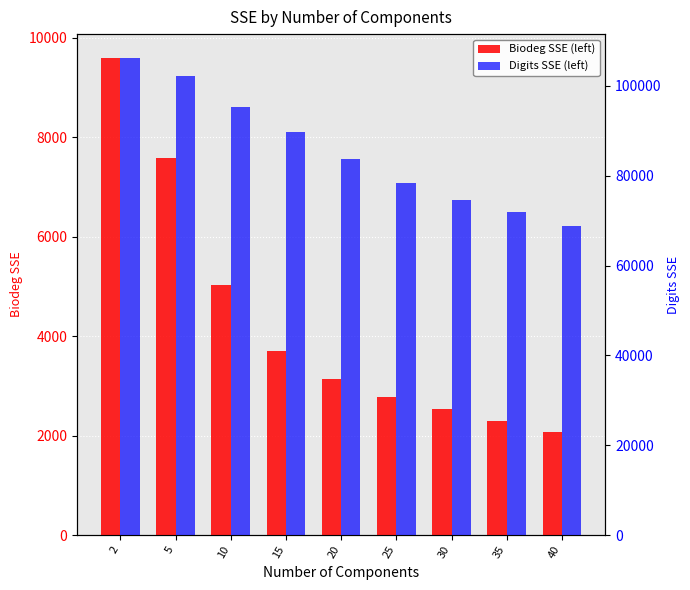

The value of Digits SSE (left) at 40 is 94906.7. True or false?

False